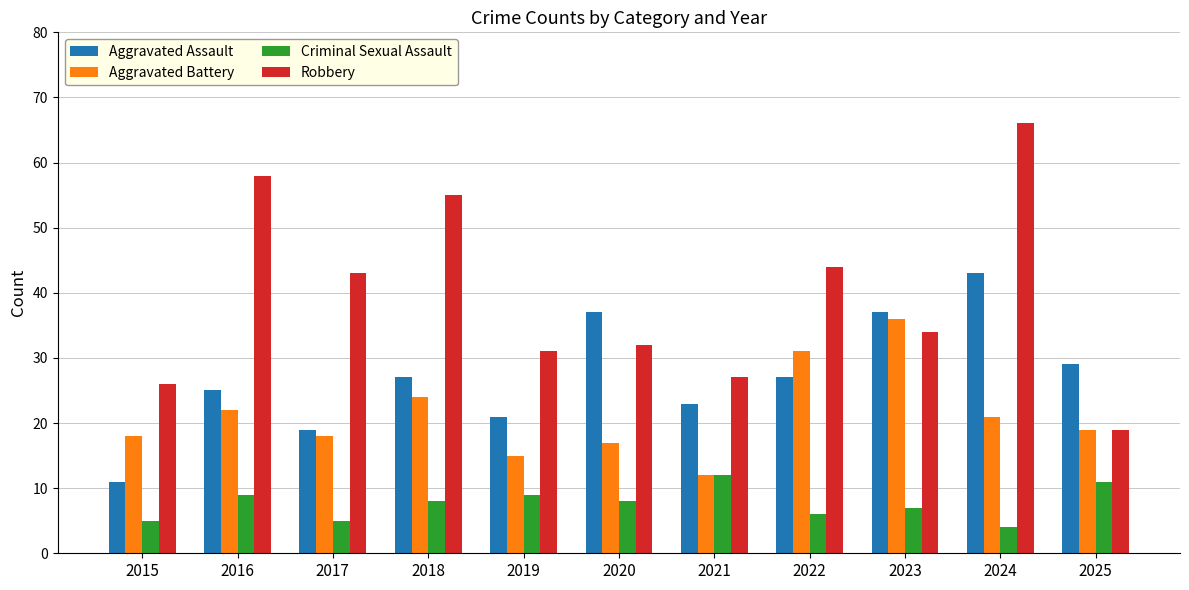

Which series has the largest range (max minus min)?

Robbery